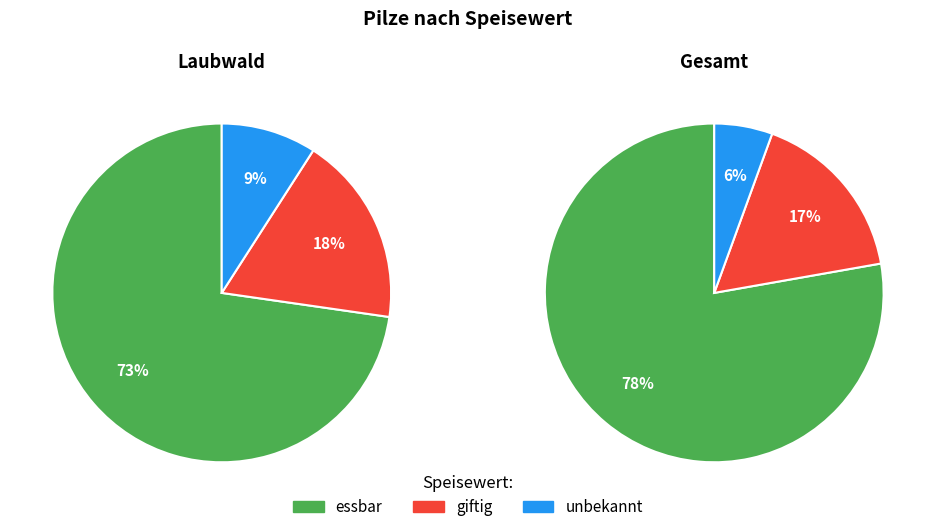

To the nearest percent, what is the average slice percentage?

33%